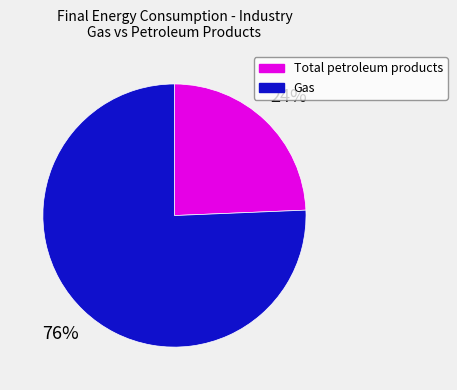

Rank the categories by value from lowest to highest.

Total petroleum products, Gas